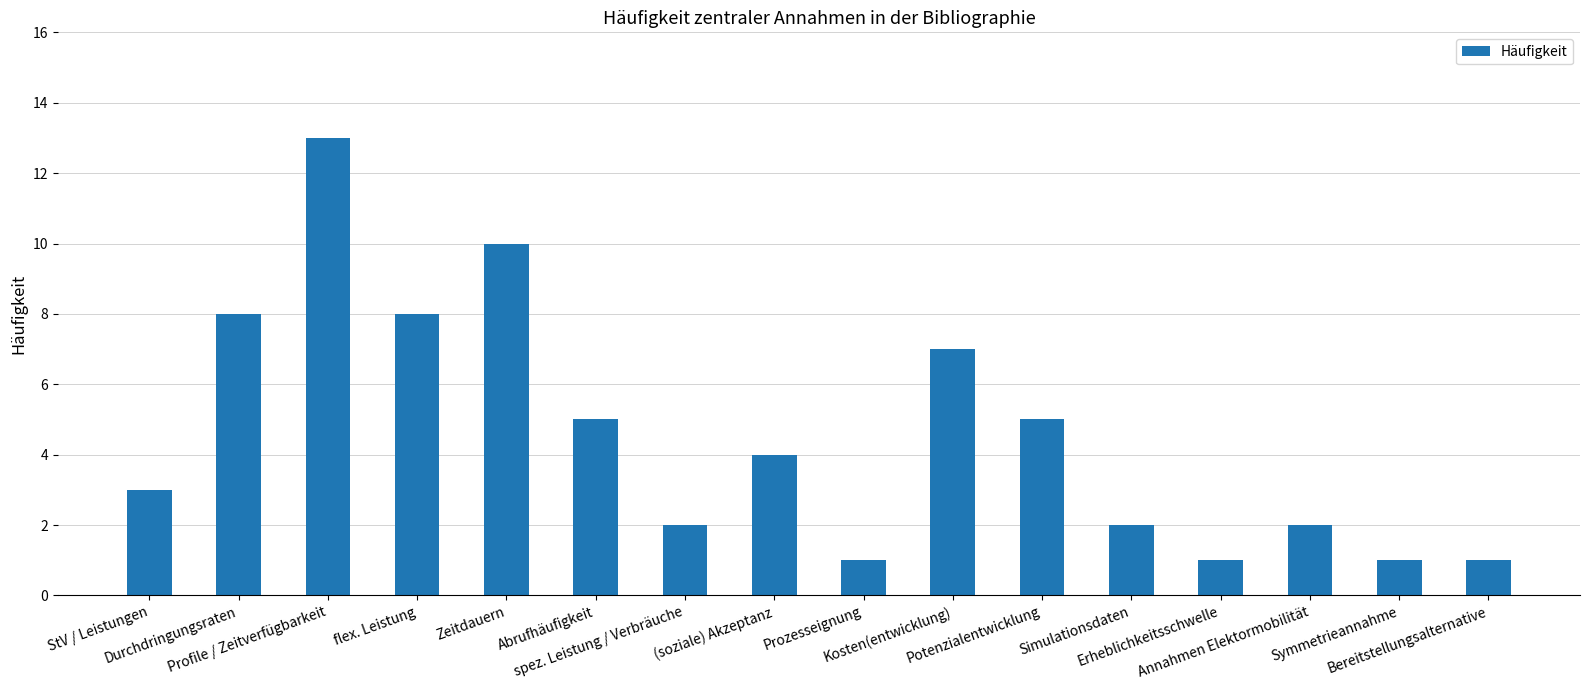

Reading right to left, extract all data points from this chart.

Bereitstellungsalternative=1	Symmetrieannahme=1	Annahmen Elektormobilität=2	Erheblichkeitsschwelle=1	Simulationsdaten=2	Potenzialentwicklung=5	Kosten(entwicklung)=7	Prozesseignung=1	(soziale) Akzeptanz=4	spez. Leistung / Verbräuche=2	Abrufhäufigkeit=5	Zeitdauern=10	flex. Leistung=8	Profile / Zeitverfügbarkeit=13	Durchdringungsraten=8	StV / Leistungen=3